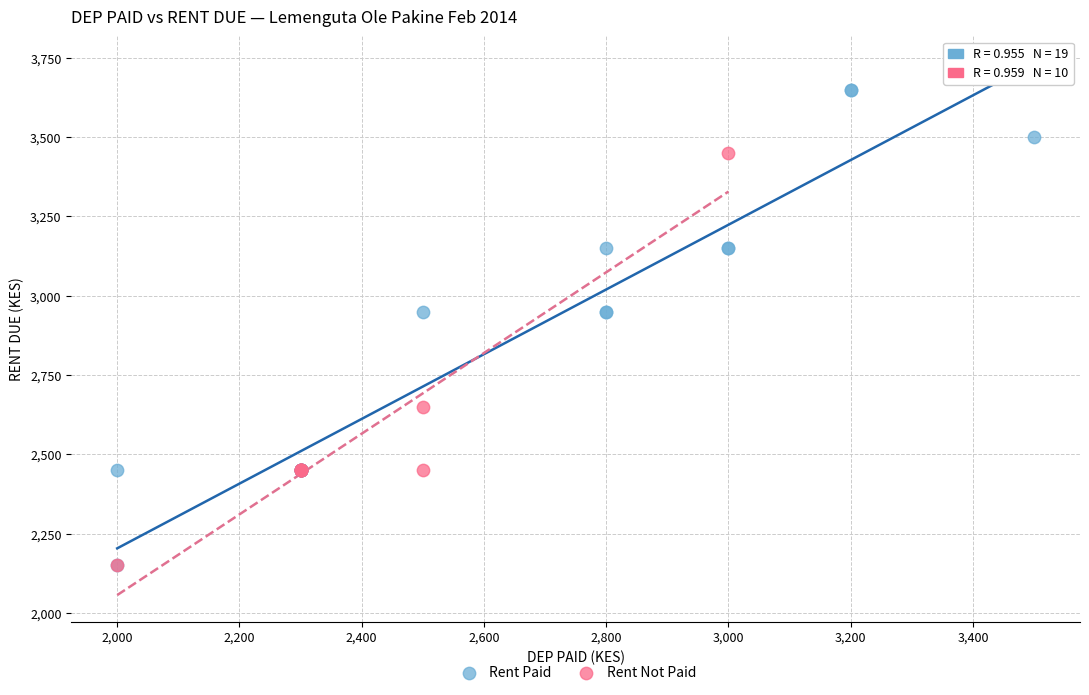

Which series has the largest Y range (max minus min)?

Rent Paid